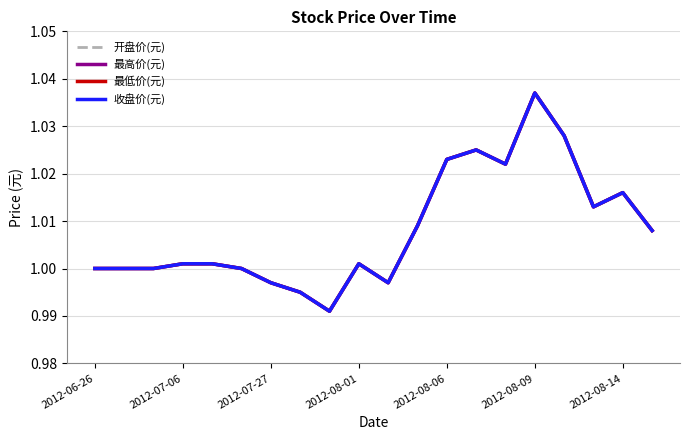

In 最高价(元), how many points are lower than both neighbors (excluding endpoints)?

4